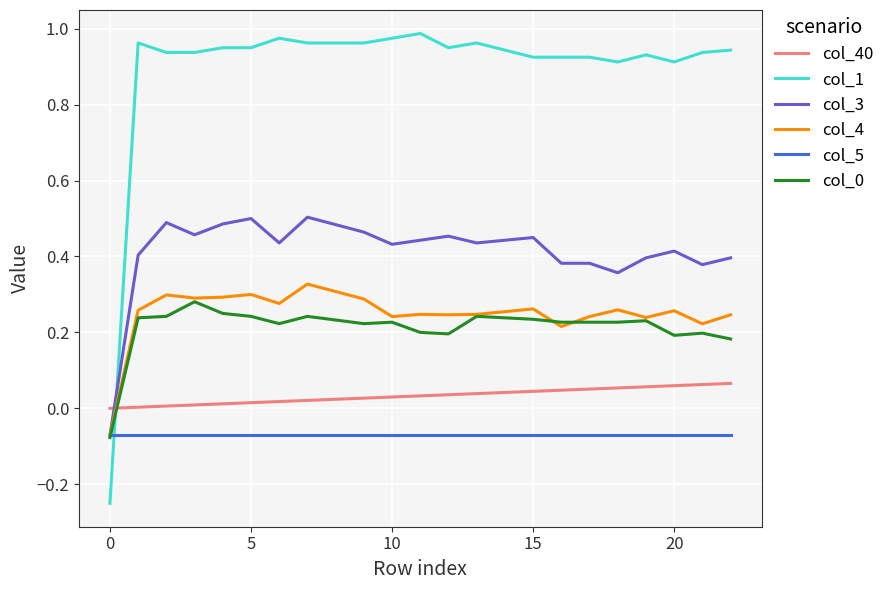

Which series has the largest total across all categories?

col_1